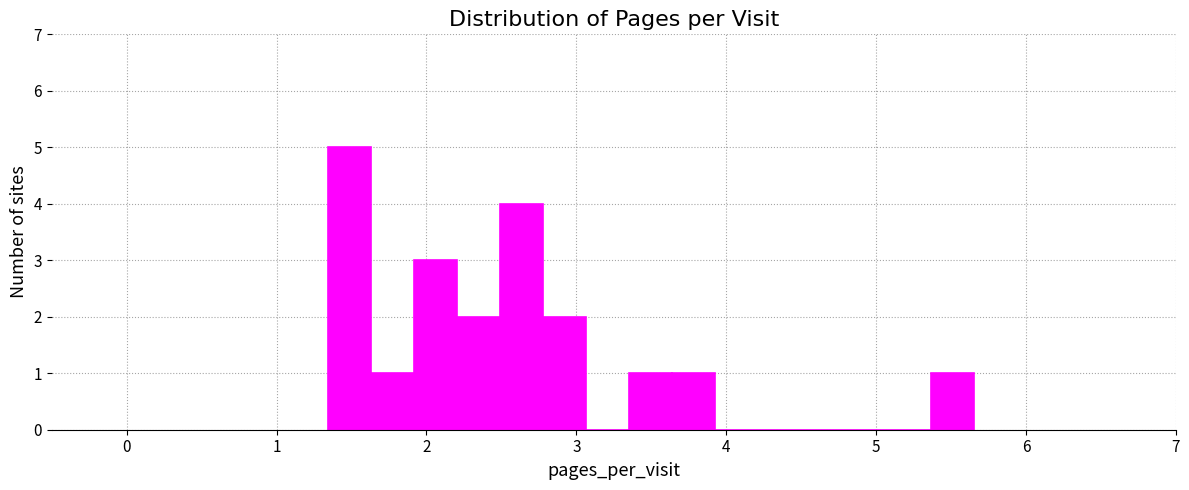

Read against the x-axis, roughly where is the centre of the tallest bar?

1.5